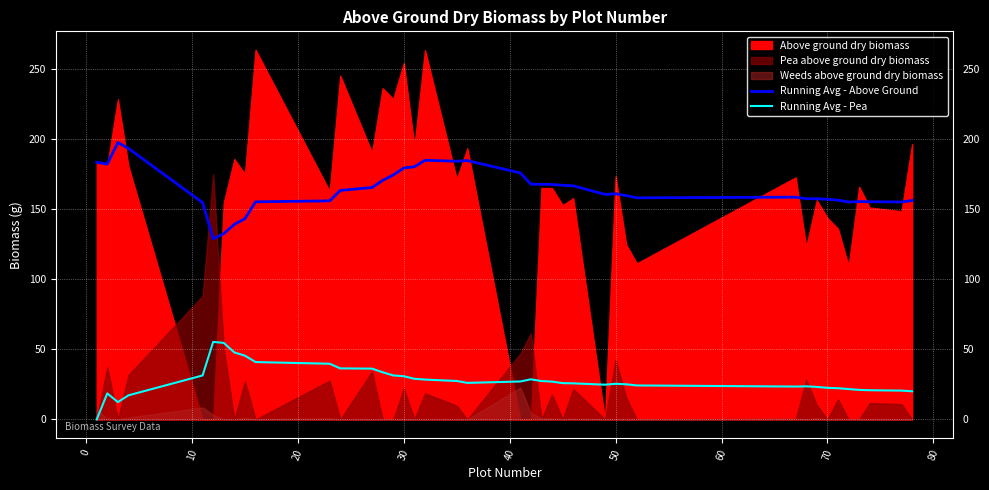

True or false: Running Avg - Above Ground and Running Avg - Pea intersect in this chart.

False